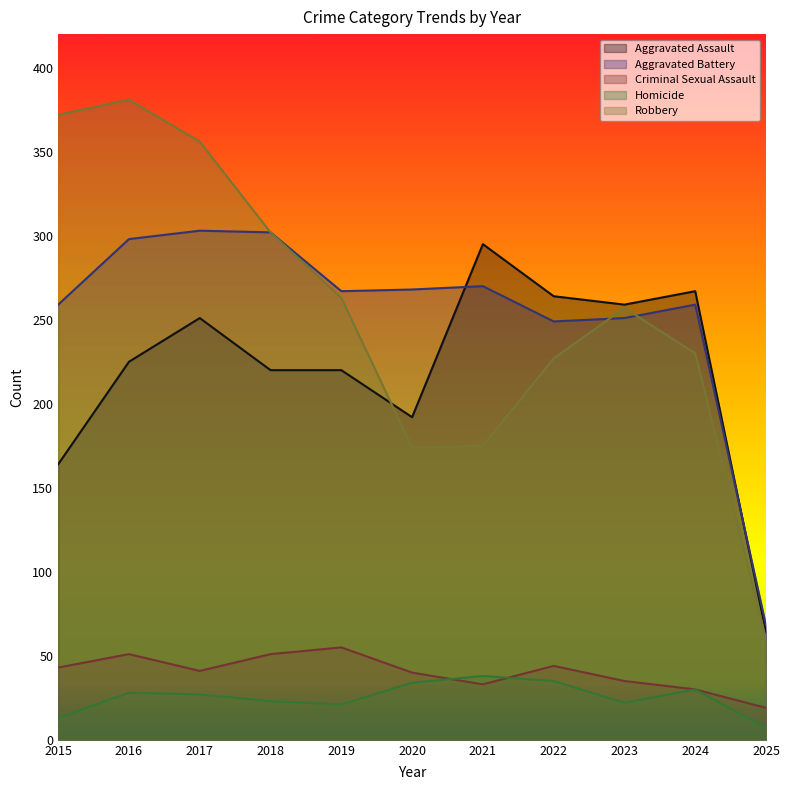

What is the approximate value of Robbery at 2023, to the nearest 5?

255